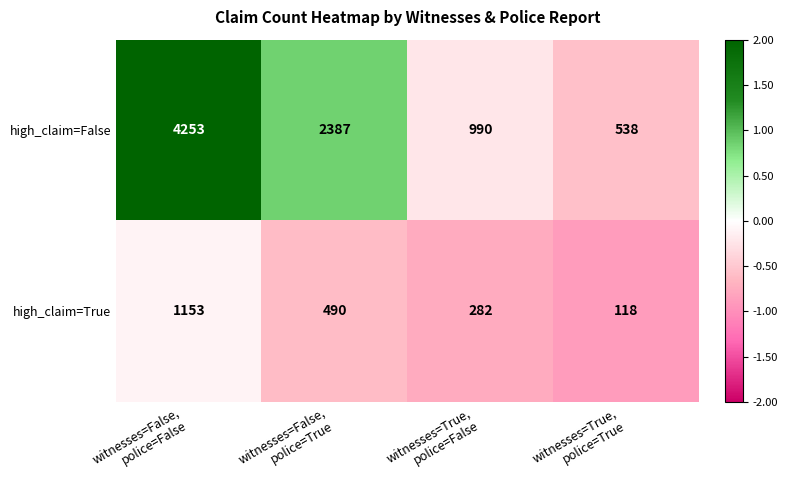

What is the sum of all high_claim=False values?

8168